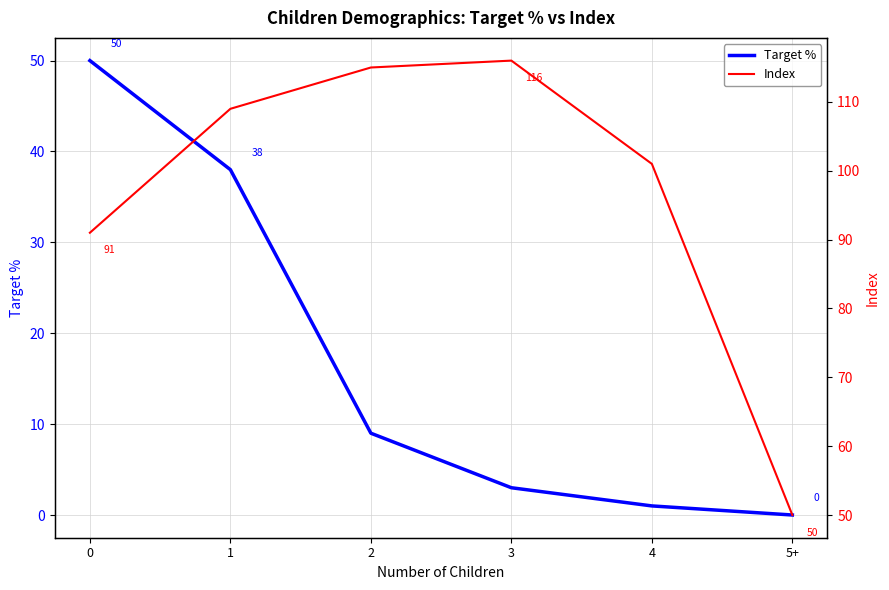

True or false: Target % has more than 2 interior local peaks.

False